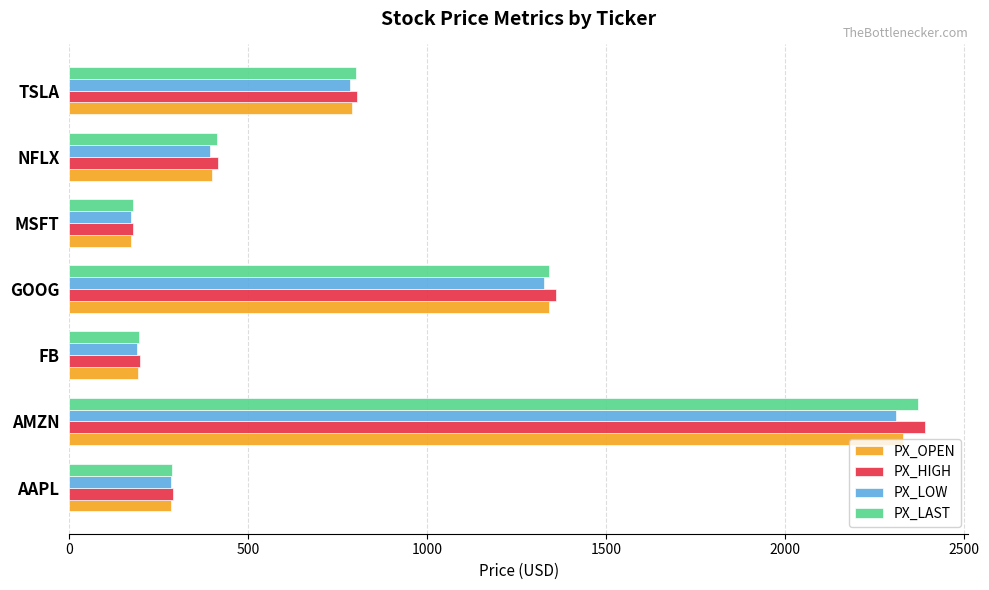

At how many categories does at least one series exceed 480?

3